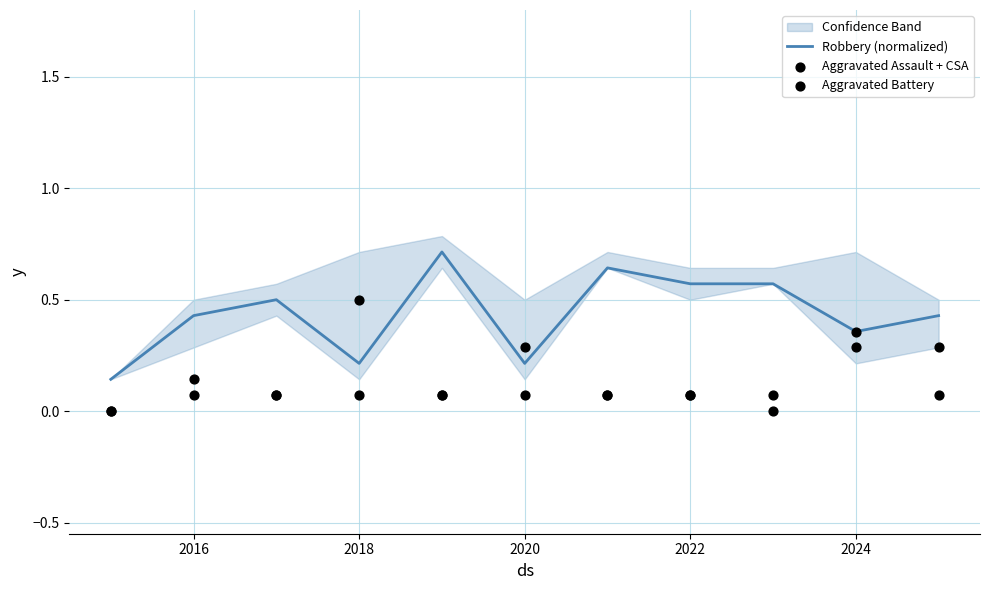

Which series has the largest Y range (max minus min)?

Robbery (normalized)